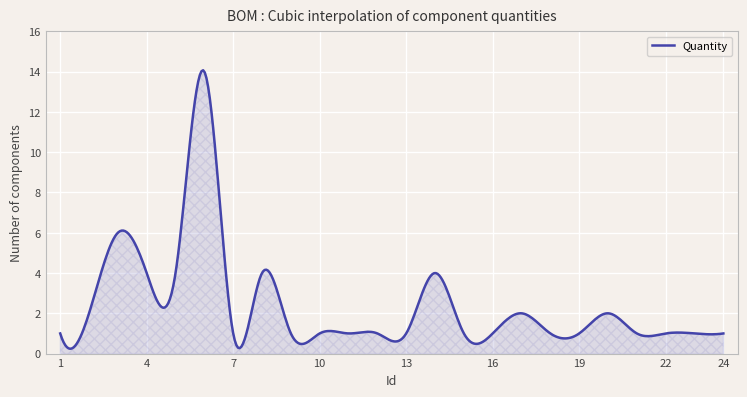

What is the difference between the maximum and minimum values?

13.8